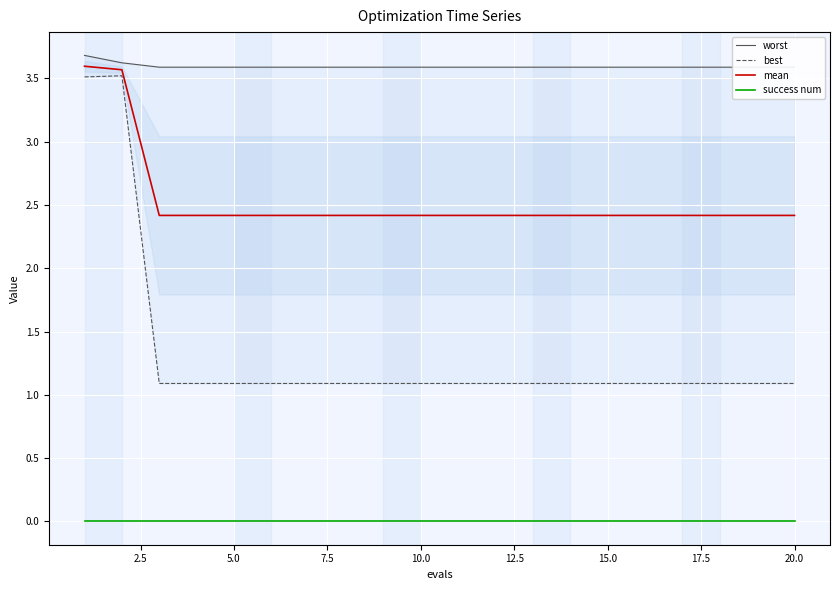

What is the highest value of the mean series?

3.6